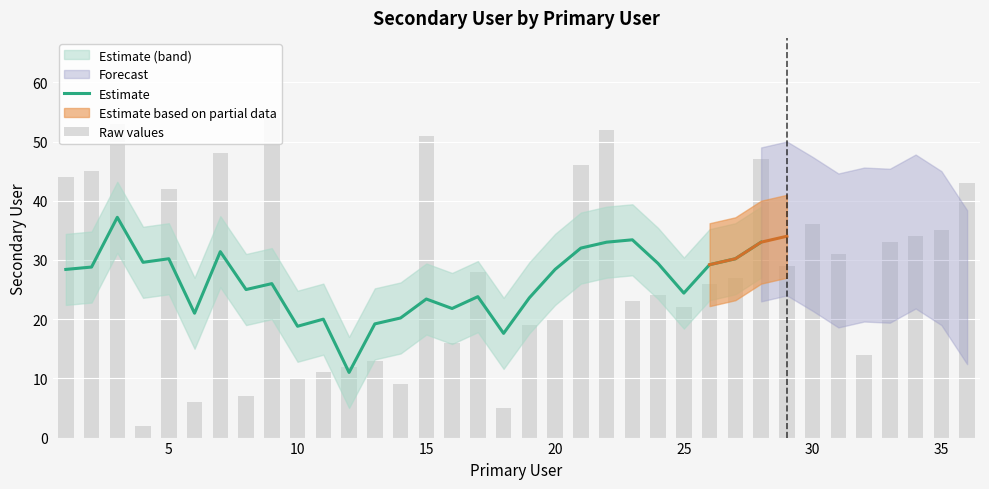

Rank the categories by value from highest to lowest.

9, 3, 22, 15, 7, 28, 21, 2, 1, 36, 5, 30, 35, 34, 33, 31, 29, 17, 27, 26, 24, 23, 25, 20, 19, 16, 32, 13, 12, 11, 10, 14, 8, 6, 18, 4